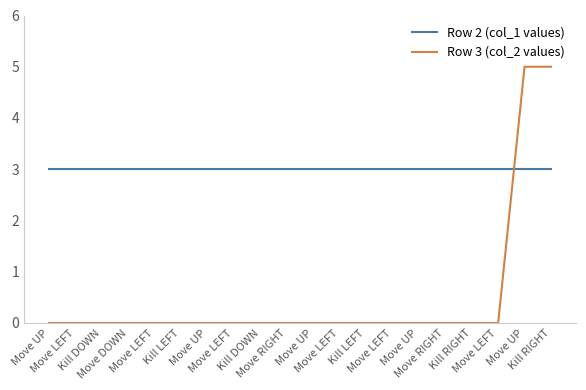

Does the chart have visible grid lines?

No